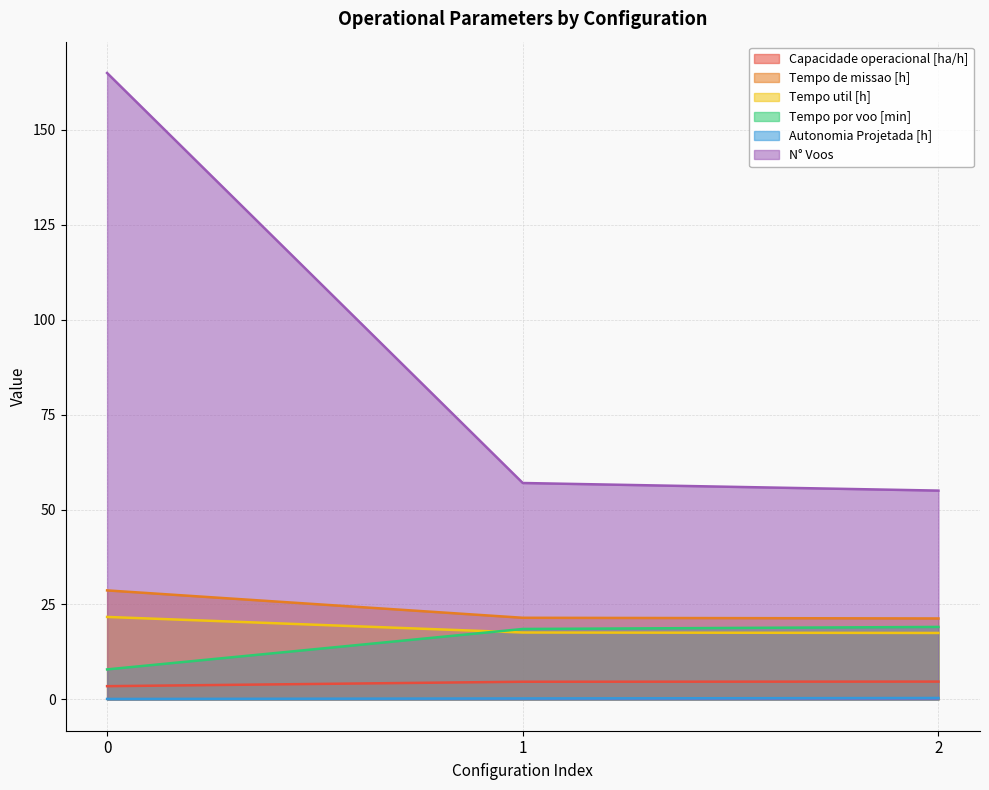

What is the maximum value shown in the chart?

165.0